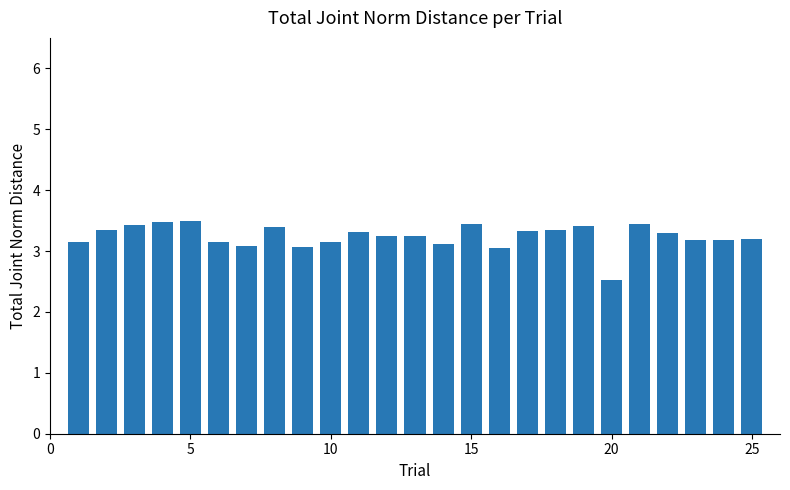

What is the maximum value shown in the chart?

3.5